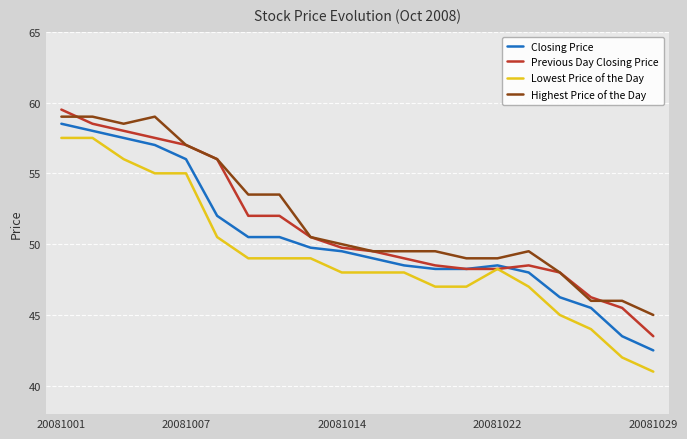

List the series in order of their overall mean, highest first.

Highest Price of the Day, Previous Day Closing Price, Closing Price, Lowest Price of the Day